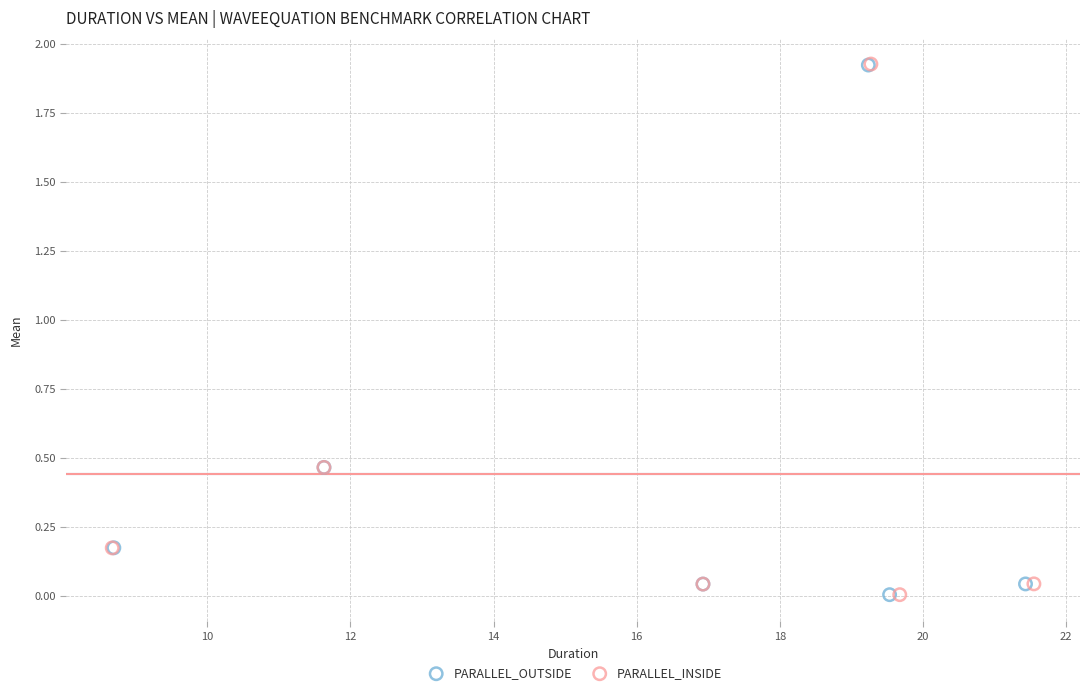

Which series has the largest Y range (max minus min)?

PARALLEL_INSIDE